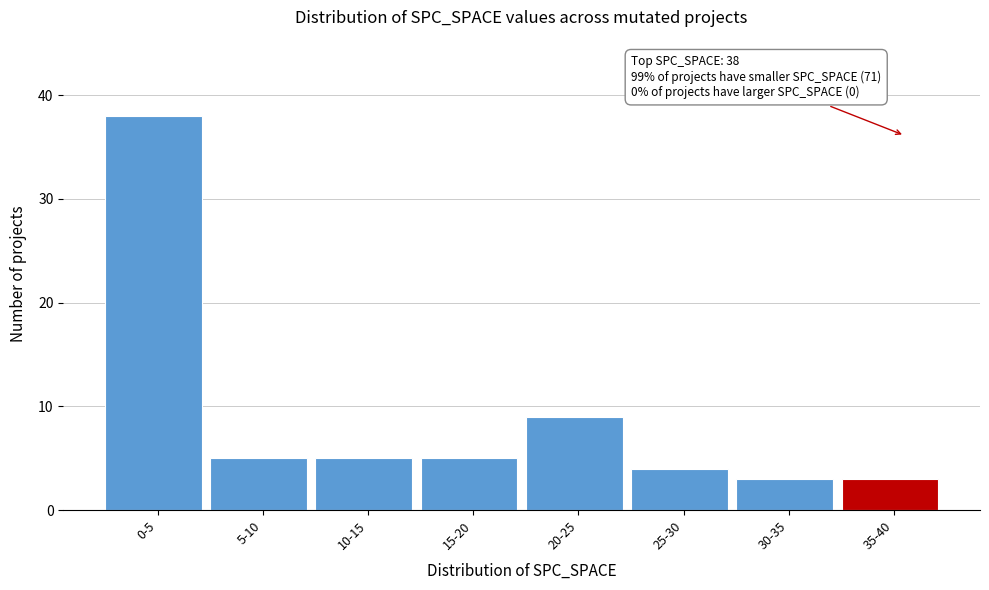

Reading right to left, transcribe all the data shown in this chart.

3	3	4	9	5	5	5	38